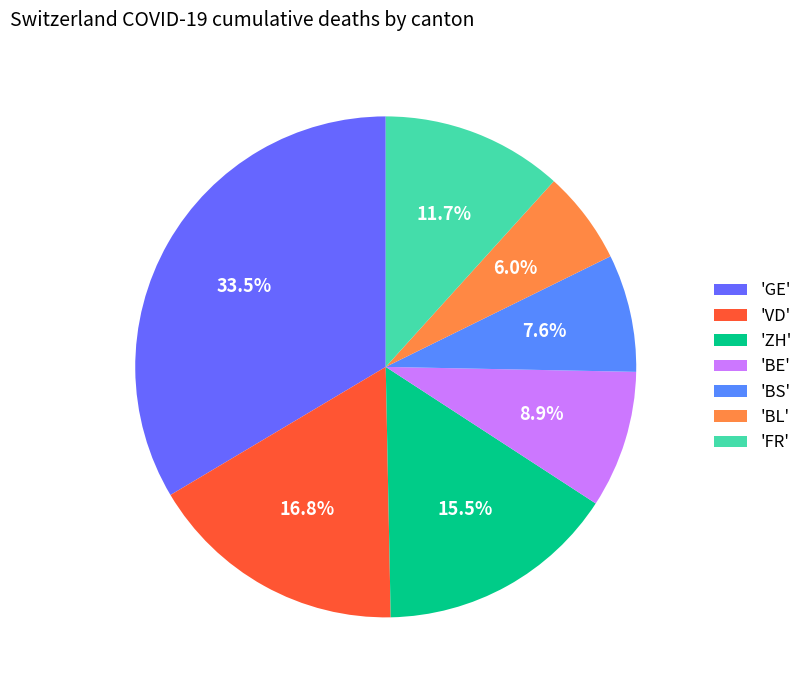

Is there any slice that represents more than half of the pie?

No